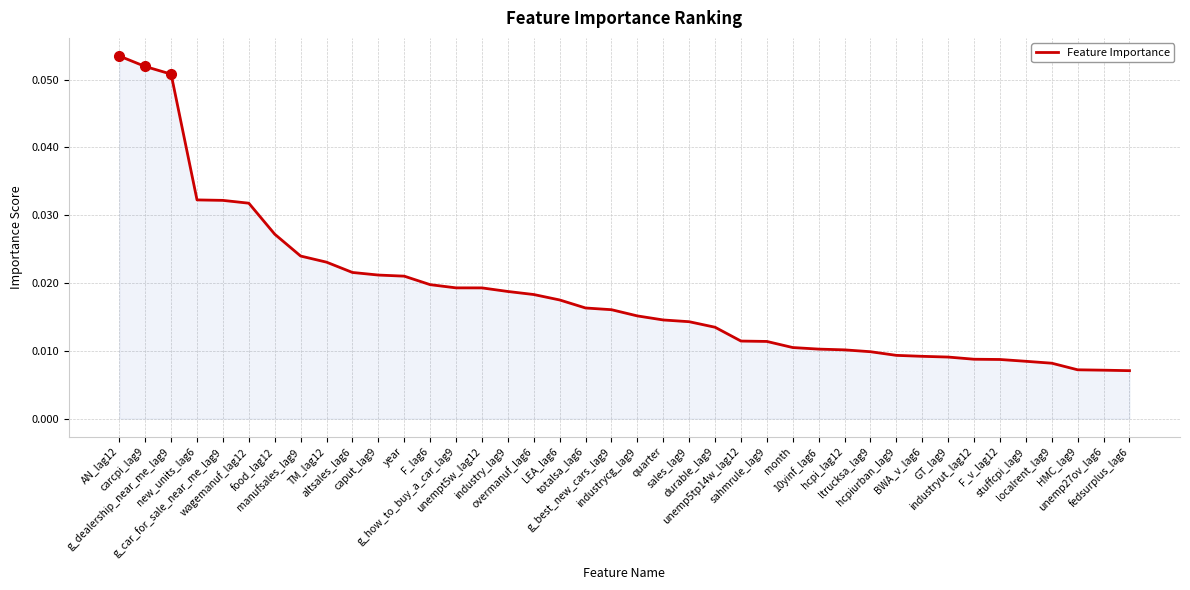

Does the chart have visible grid lines?

Yes